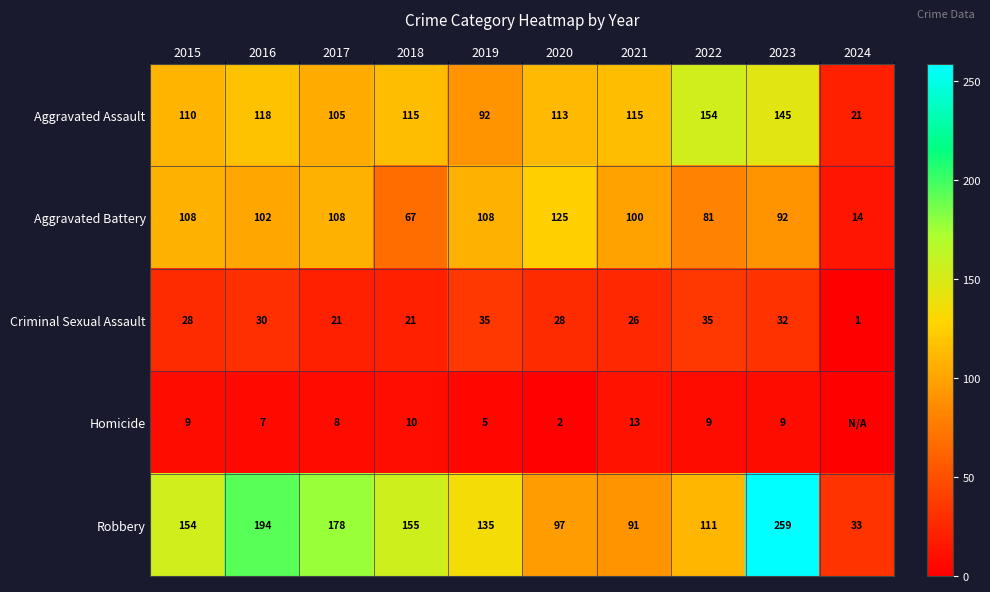

At which label is Aggravated Battery closest to 69?

2018